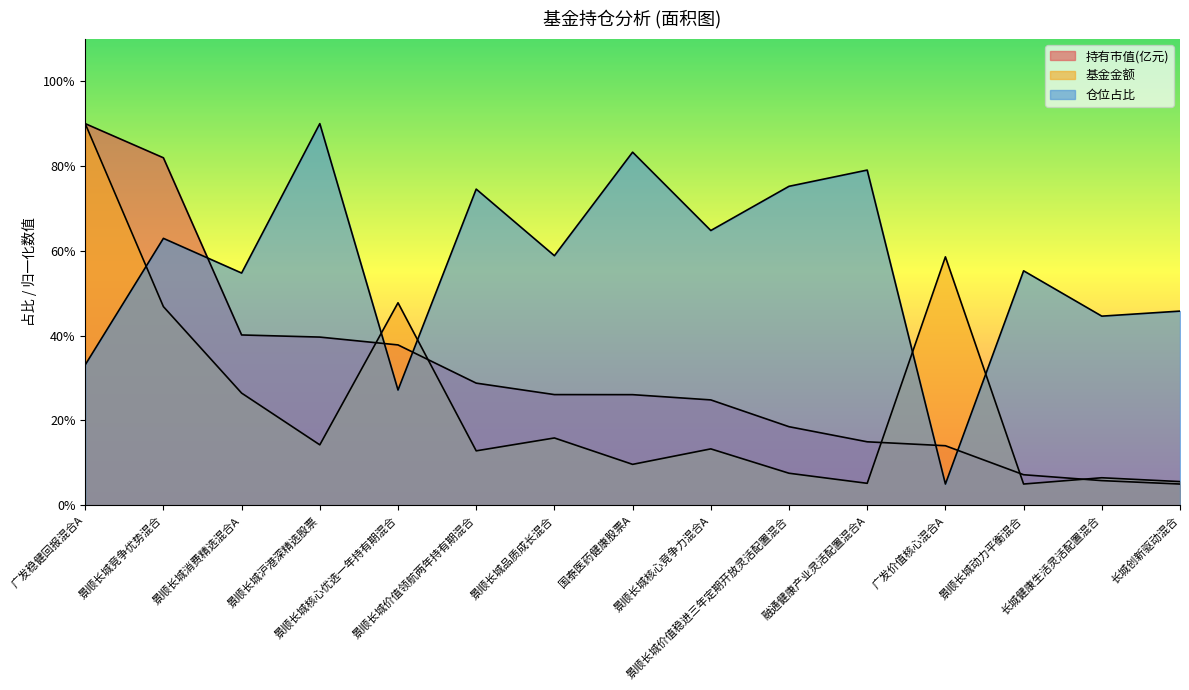

What is the difference between the maximum and minimum values in the 基金金额 series?

85.0